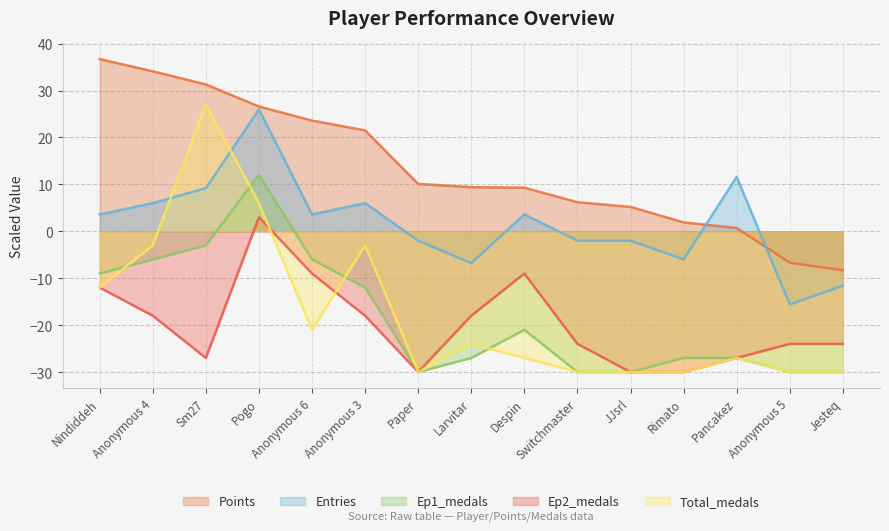

Reading left to right, list all the values displayed in this chart.

Points: 36.7	34.1	31.3	26.6	23.6	21.5	10.1	9.4	9.3	6.2	5.2	1.9	0.7	-6.7	-8.3
Entries: 3.6	6.0	9.2	26.0	3.6	6.0	-2.0	-6.8	3.6	-2.0	-2.0	-6.0	11.6	-15.6	-11.6
Ep1_medals: -9.0	-6.0	-3.0	12.0	-6.0	-12.0	-30.0	-27.0	-21.0	-30.0	-30.0	-27.0	-27.0	-30.0	-30.0
Ep2_medals: -12.0	-18.0	-27.0	3.0	-9.0	-18.0	-30.0	-18.0	-9.0	-24.0	-30.0	-30.0	-27.0	-24.0	-24.0
Total_medals: -12.0	-3.0	27.0	6.0	-21.0	-3.0	-30.0	-24.0	-27.0	-30.0	-30.0	-30.0	-27.0	-30.0	-30.0